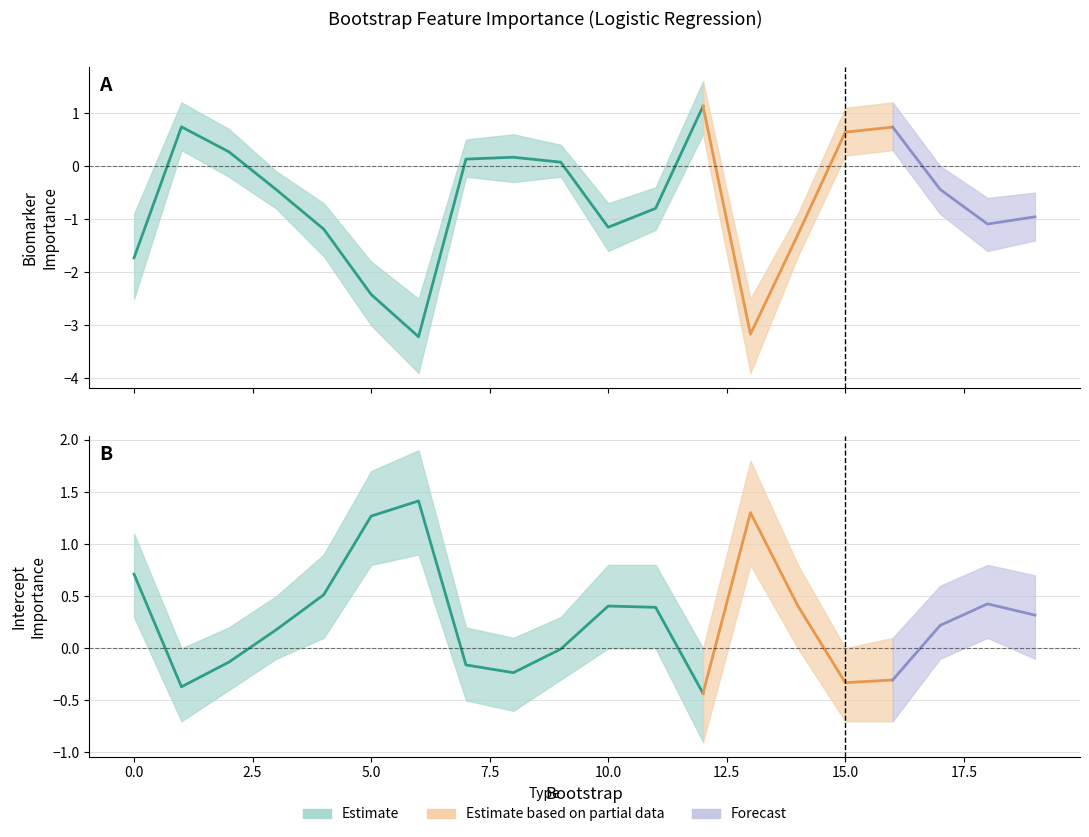

What is the difference between the second highest and second lowest values in the intercept_mean series?

1.7